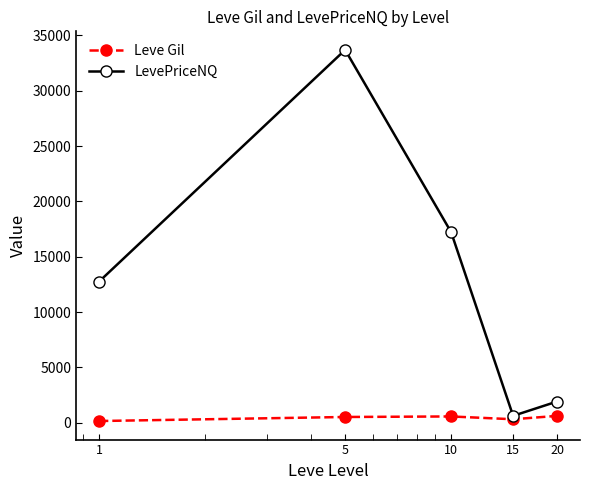

At how many categories does at least one series exceed 10288?

3